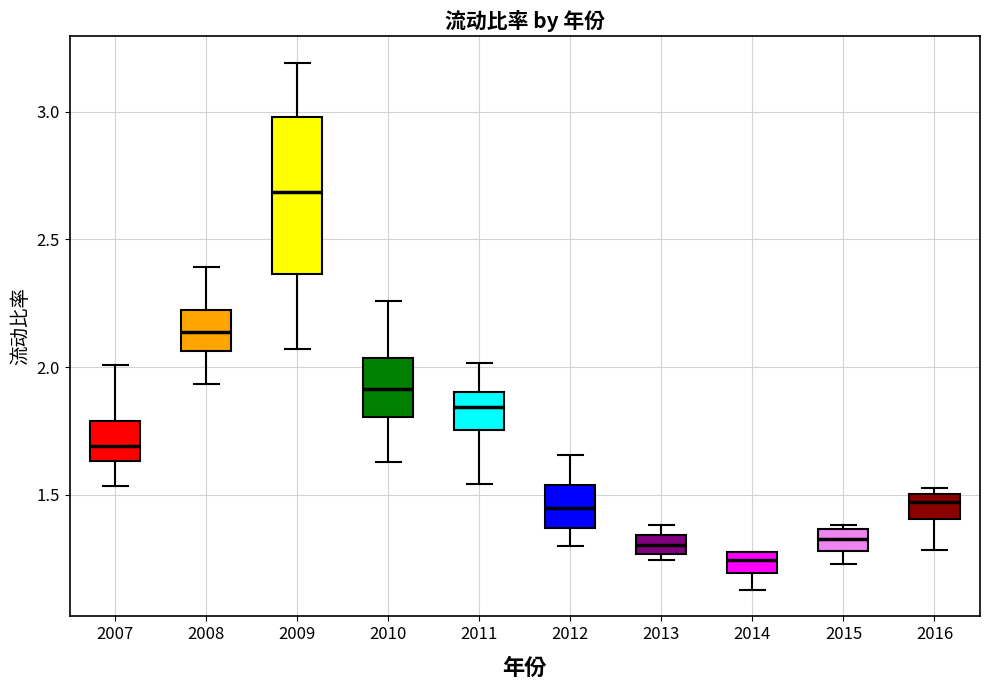

Reading left to right, read every box against the y-axis: the position of its median line, the range the box covers, and the ends of its whiskers. The values are not printed on the chart, so give them approximately, as read against the axis.

2007: median 1.70, box 1.65 to 1.80, whiskers 1.55 to 2.00
2008: median 2.15, box 2.05 to 2.25, whiskers 1.95 to 2.40
2009: median 2.70, box 2.35 to 3.00, whiskers 2.05 to 3.20
2010: median 1.90, box 1.80 to 2.05, whiskers 1.65 to 2.25
2011: median 1.85, box 1.75 to 1.90, whiskers 1.55 to 2.00
2012: median 1.45, box 1.35 to 1.55, whiskers 1.30 to 1.65
2013: median 1.30, box 1.25 to 1.35, whiskers 1.25 (just below the box's lower edge) to 1.40
2014: median 1.25, box 1.20 to 1.30, whiskers 1.15 to 1.30
2015: median 1.35 (inside the box), box 1.30 to 1.35, whiskers 1.25 to 1.40
2016: median 1.45, box 1.40 to 1.50, whiskers 1.30 to 1.55